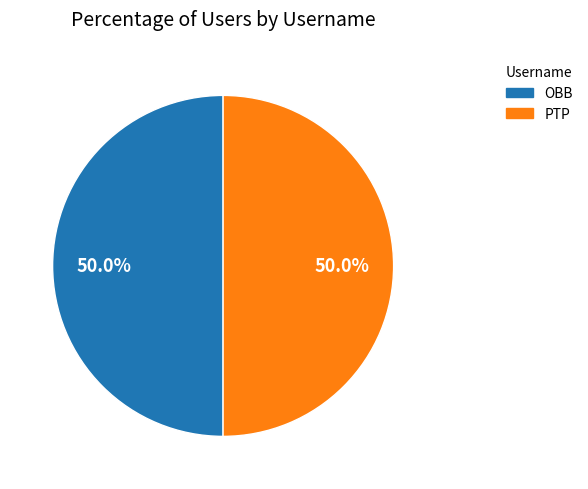

Count the number of slices in the pie.

2